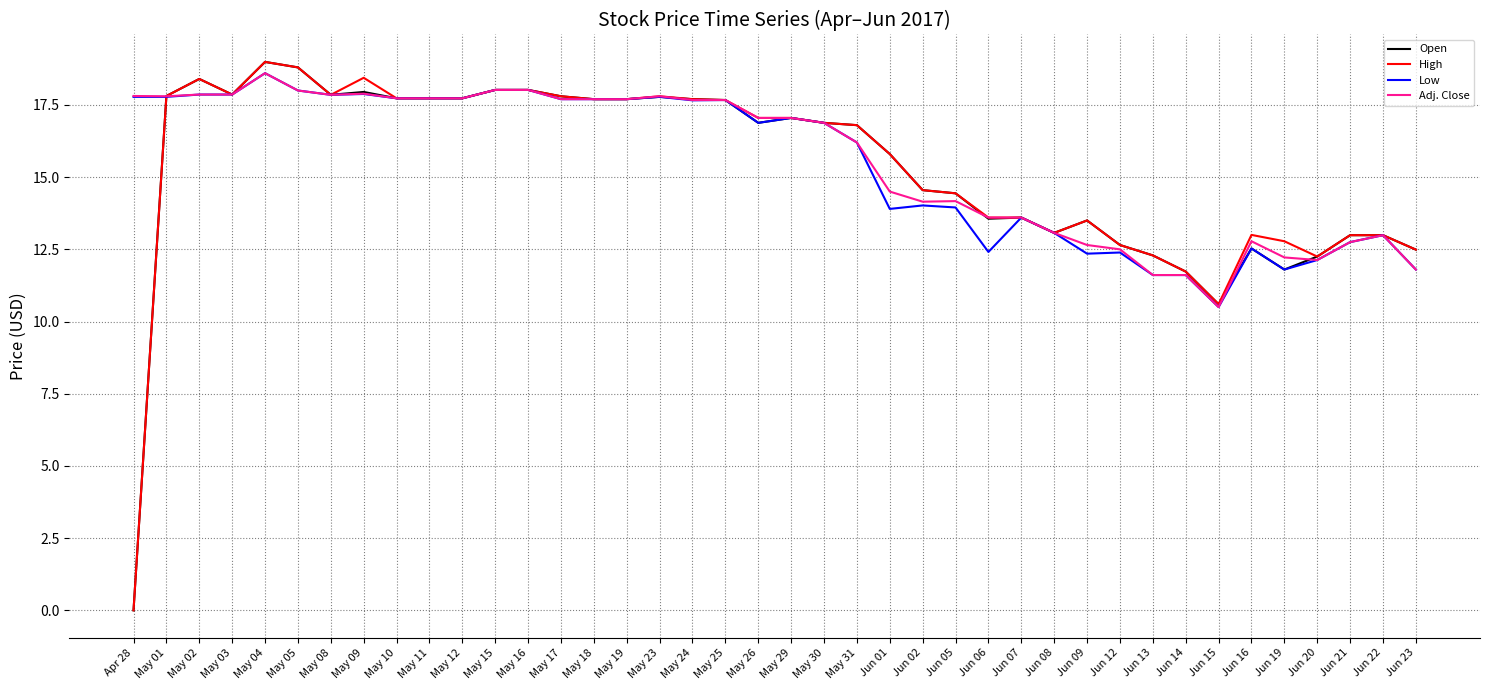

What is the spread (max minus min) of values at Jun 02?

0.5